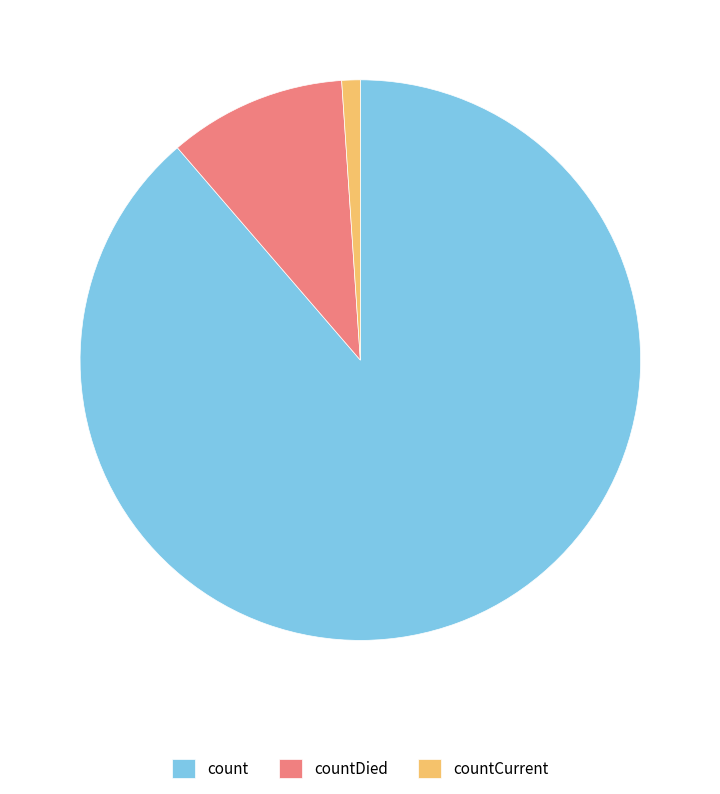

Approximately how many times larger is the value at countDied compared to count?

0.1